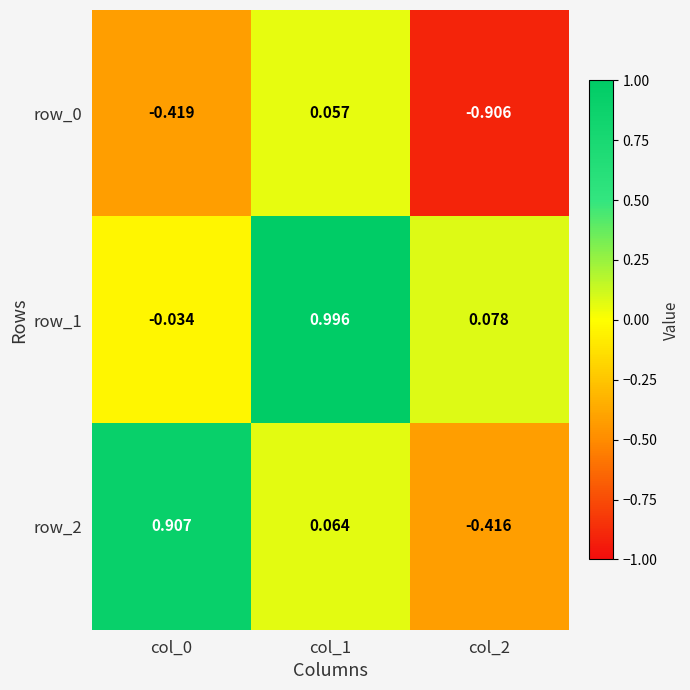

How many negative values does the row_1 series have?

1